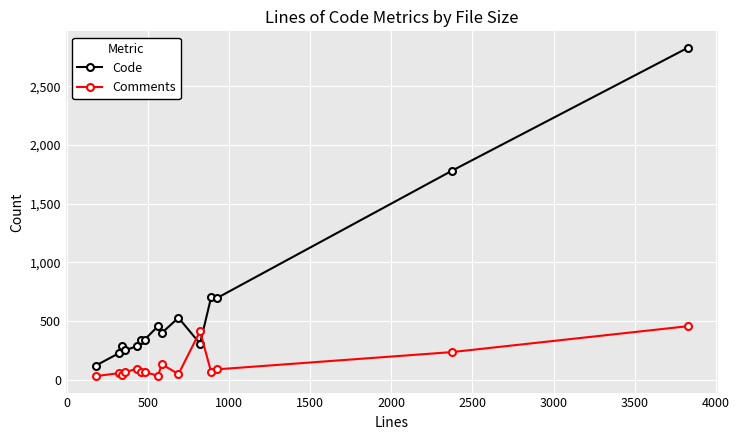

What is the difference between the maximum and minimum values in the Comments series?

426